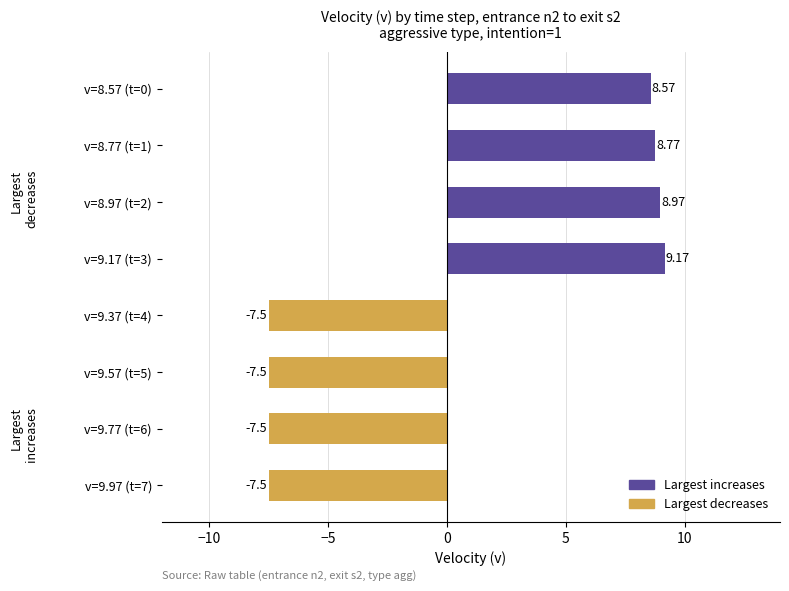

How many bars are there in total?

8